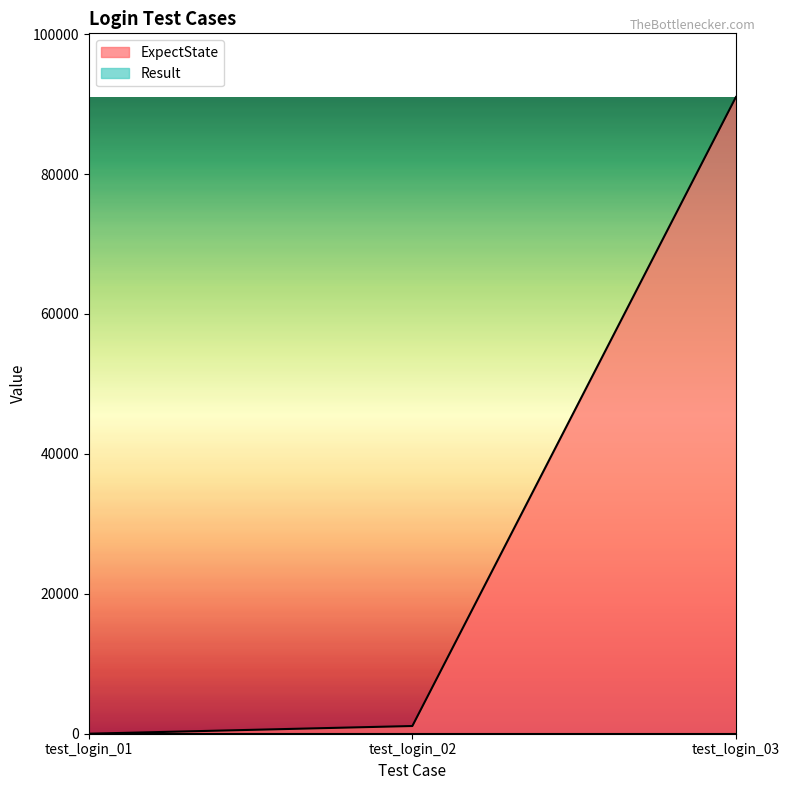

What is the value of the 2nd point from the left?

1101